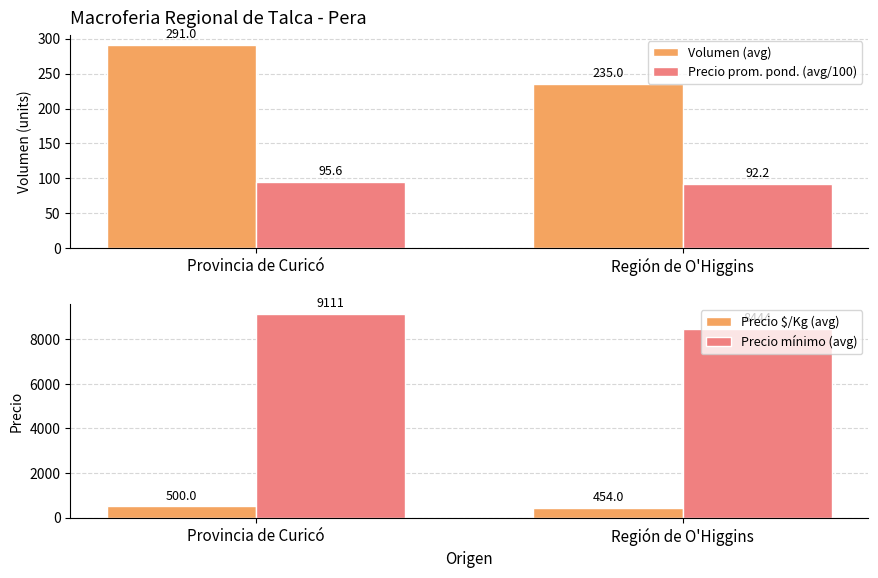

How many bars are there in total?

8